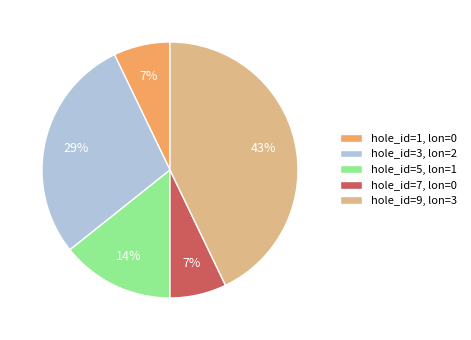

To the nearest percent, what is the combined percentage of hole_id=1, lon=0 and hole_id=9, lon=3?

50%